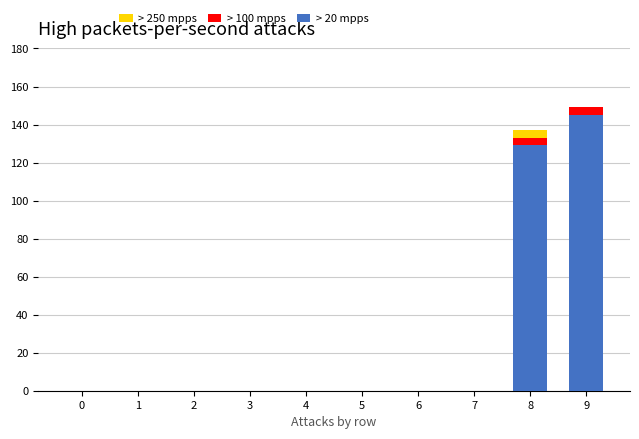

The value of > 20 mpps at 4 is 0. True or false?

True